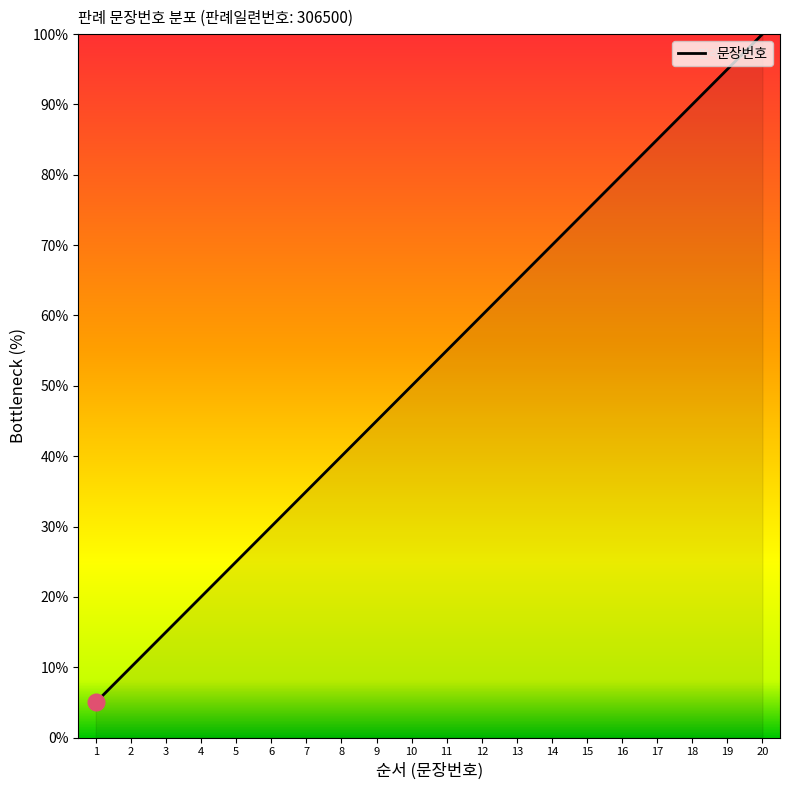

Where does the data first go above 55?

11